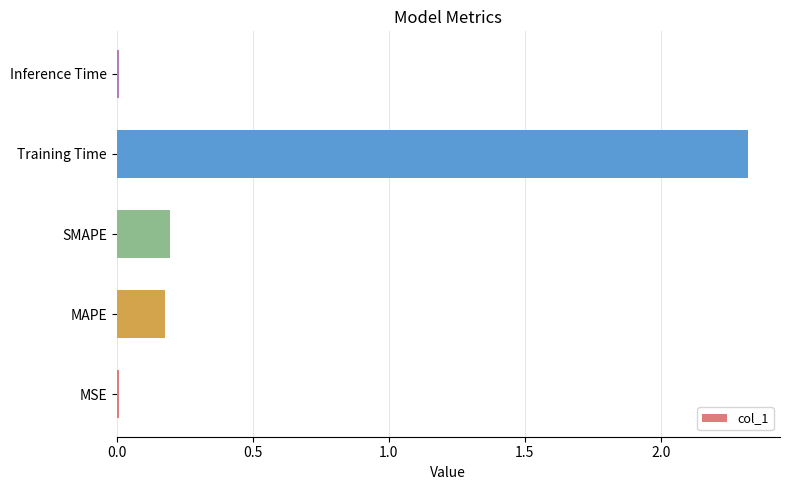

What is the sum of all values?

2.7